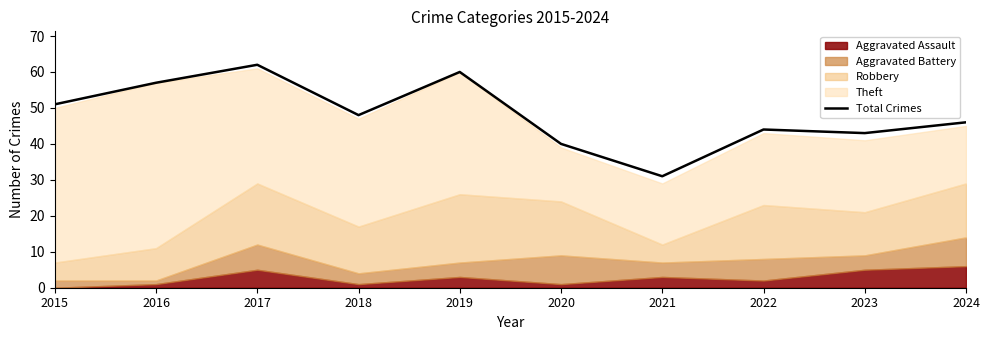

What is the change in value from 2018 to 2020?

-8